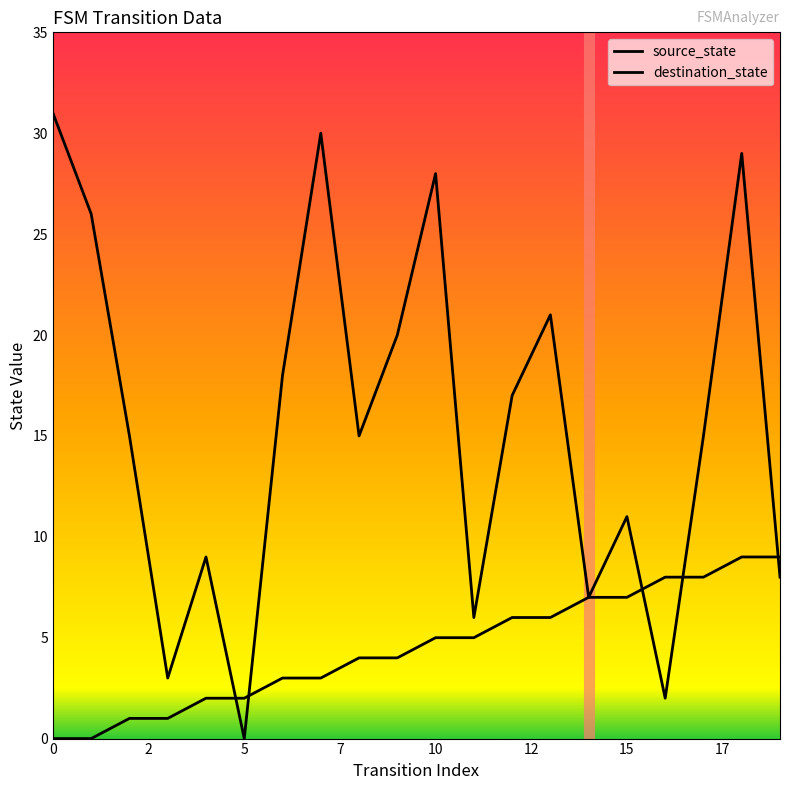

What is the difference between the maximum and minimum values in the destination_state series?

31